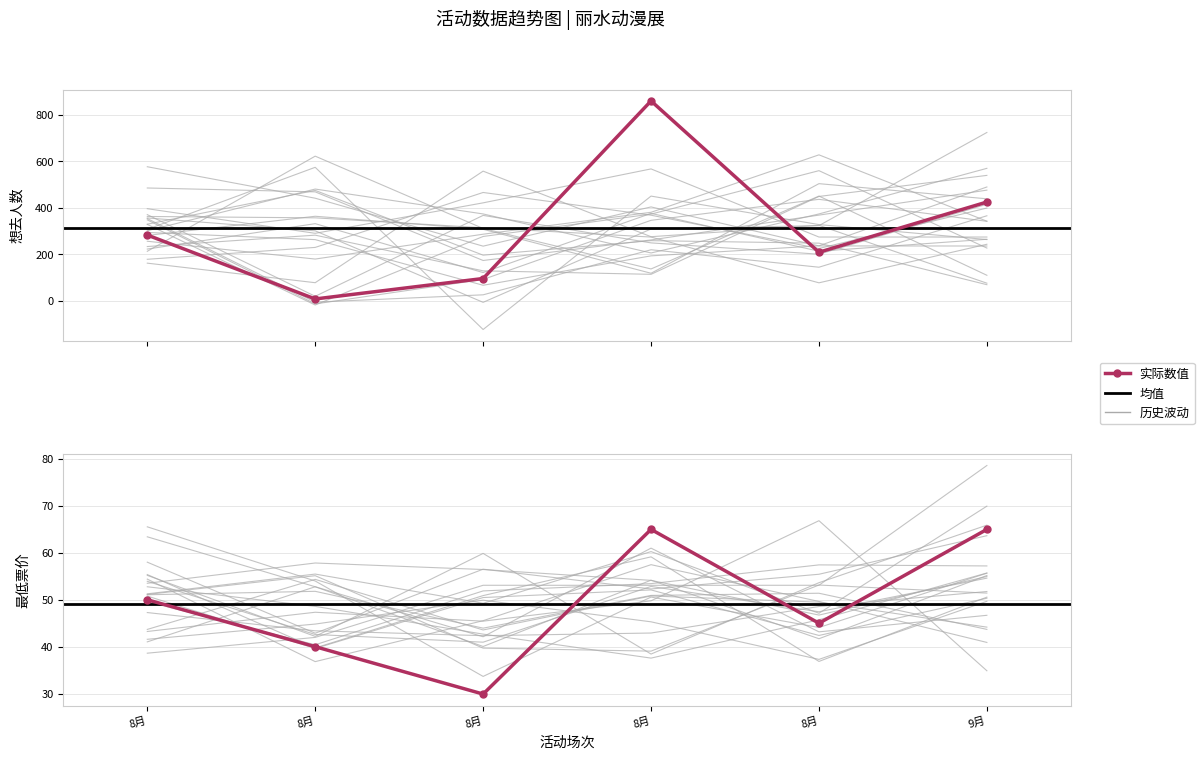

What is the sum of all 想去人数 values?

1881.0